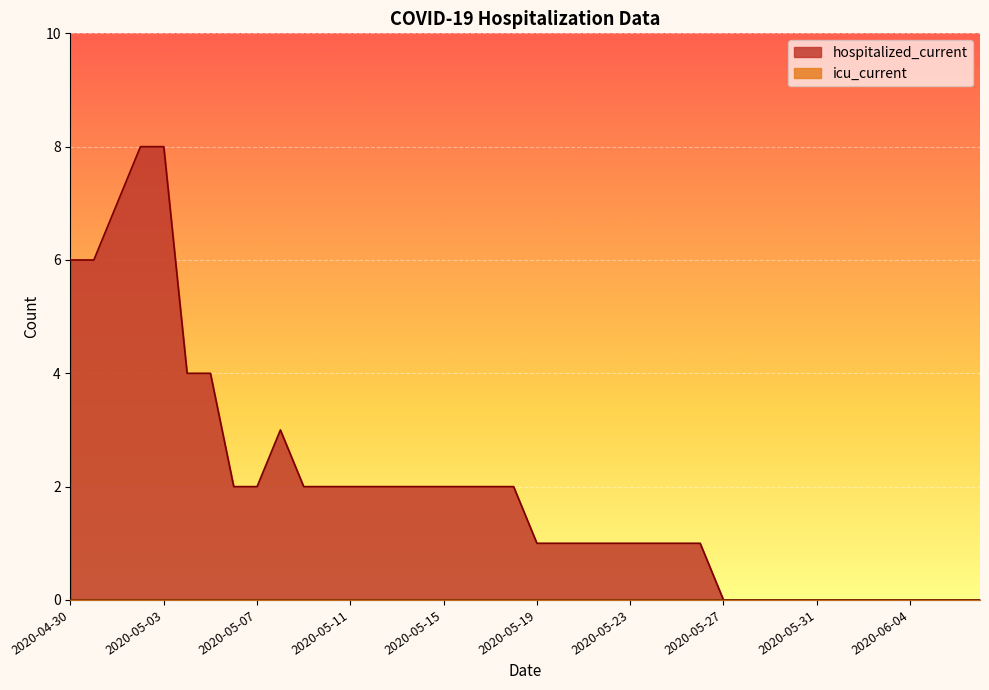

What is the change in value from 2020-05-08 to 2020-05-16?

-1